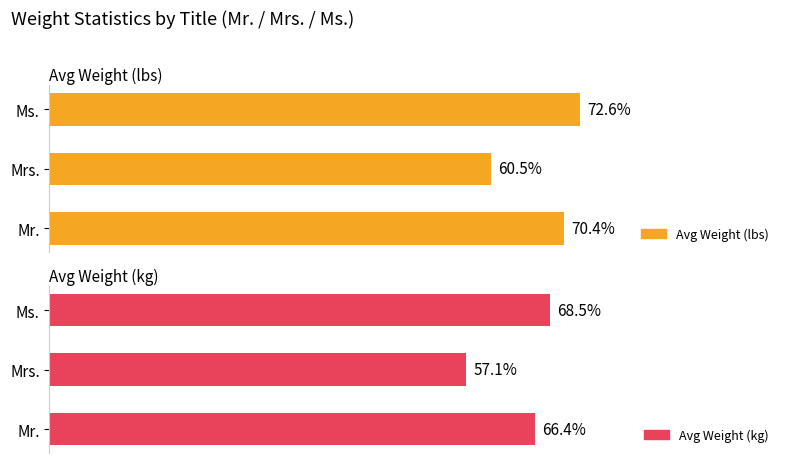

Are the bars horizontal?

Yes